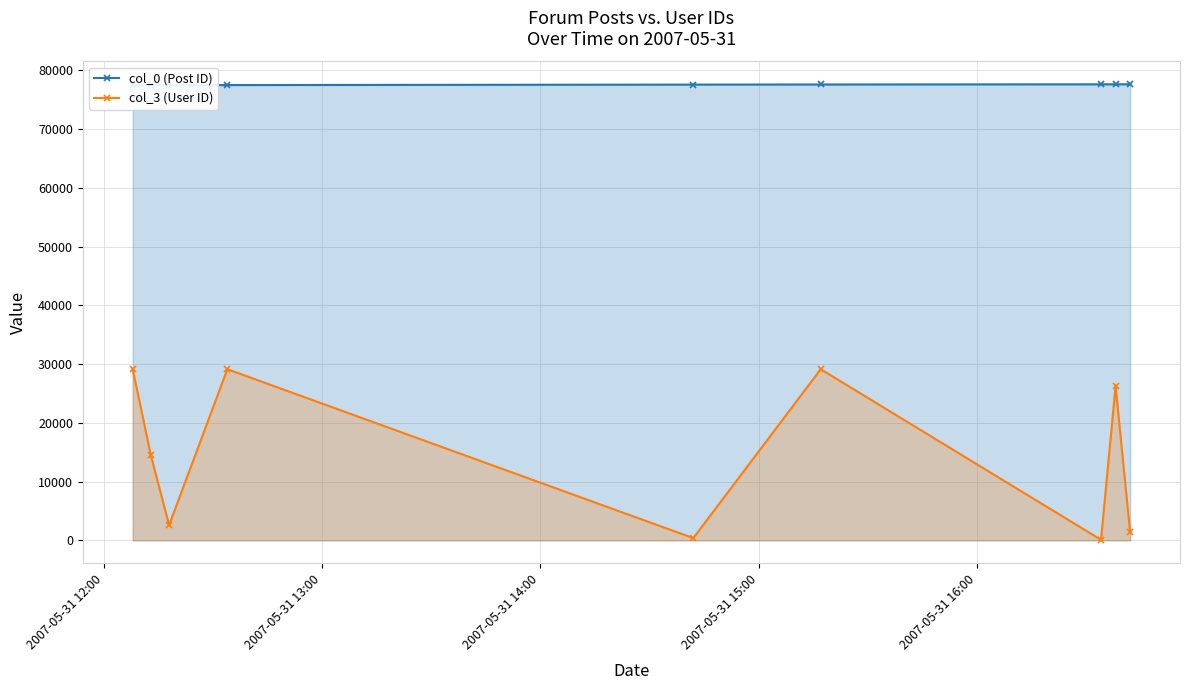

True or false: col_0 (Post ID) and col_3 (User ID) cross at least once.

False